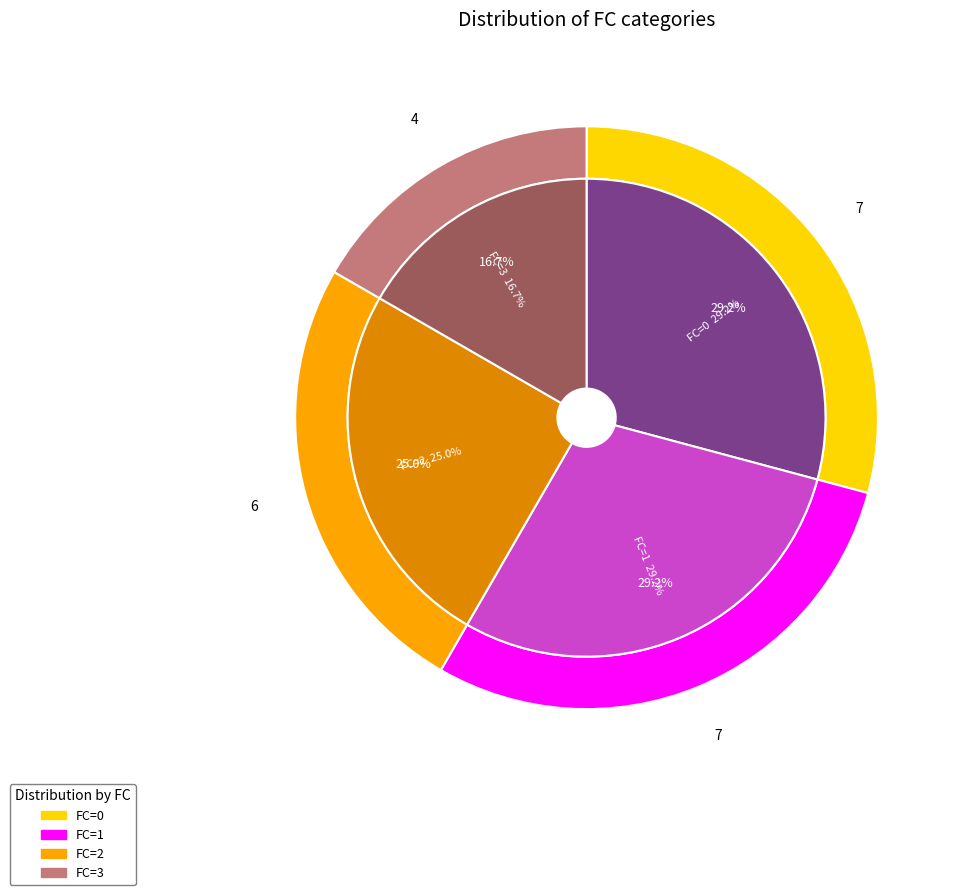

How many segments does this pie chart have?

4